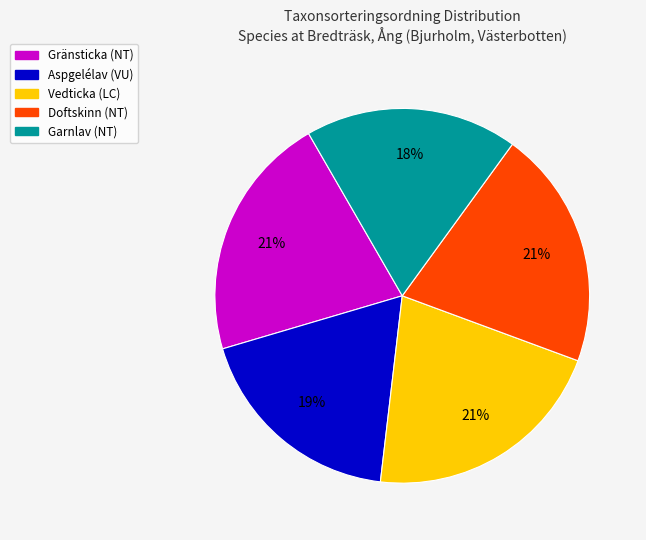

To the nearest percent, what percentage of the pie is Garnlav (NT)?

18%